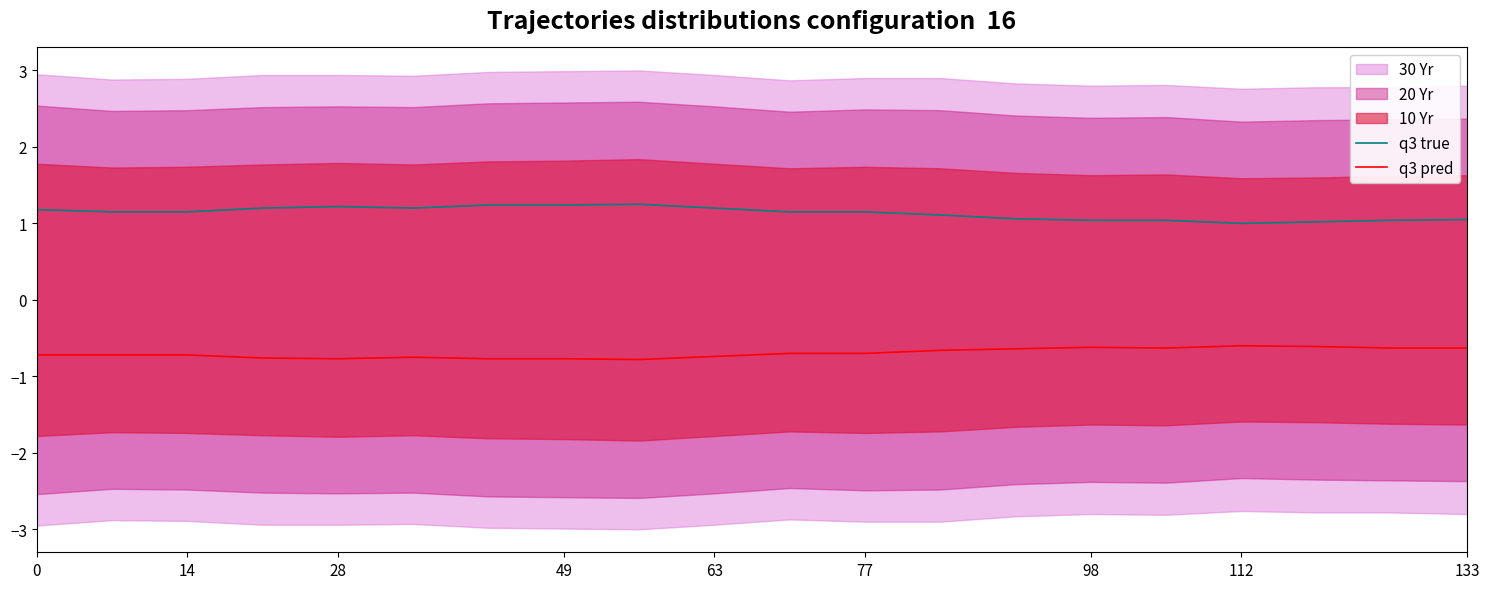

The q3 true series shows 1.1 at 14. True or false?

True